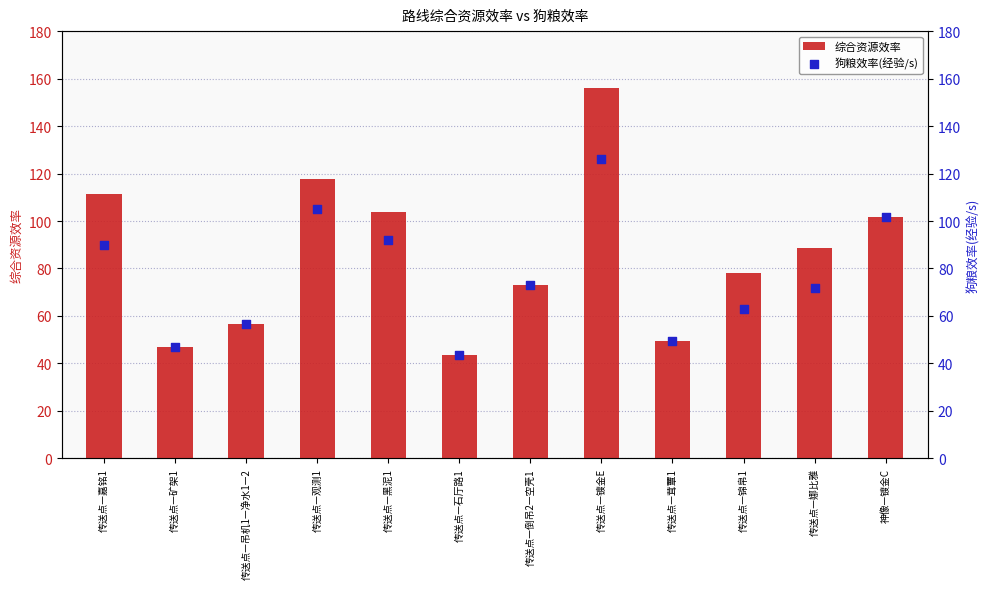

Which series has the largest total across all categories?

综合资源效率